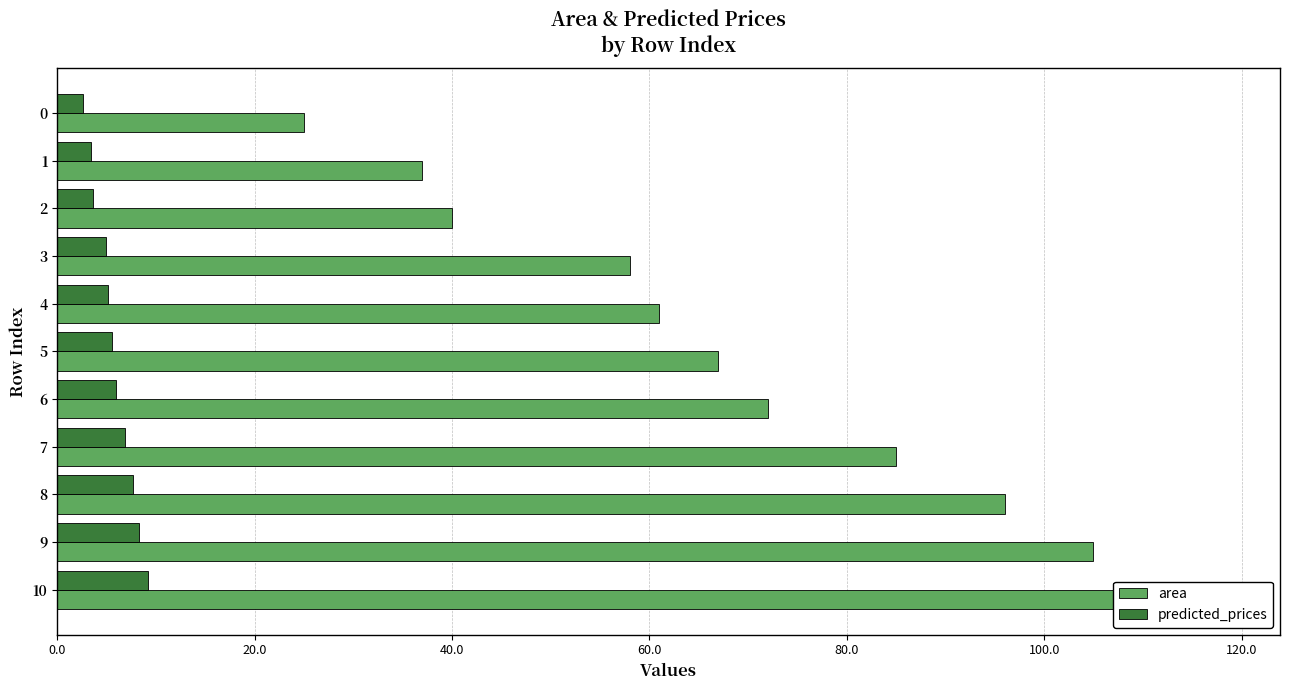

What is the sum of all predicted_prices values?

63.5